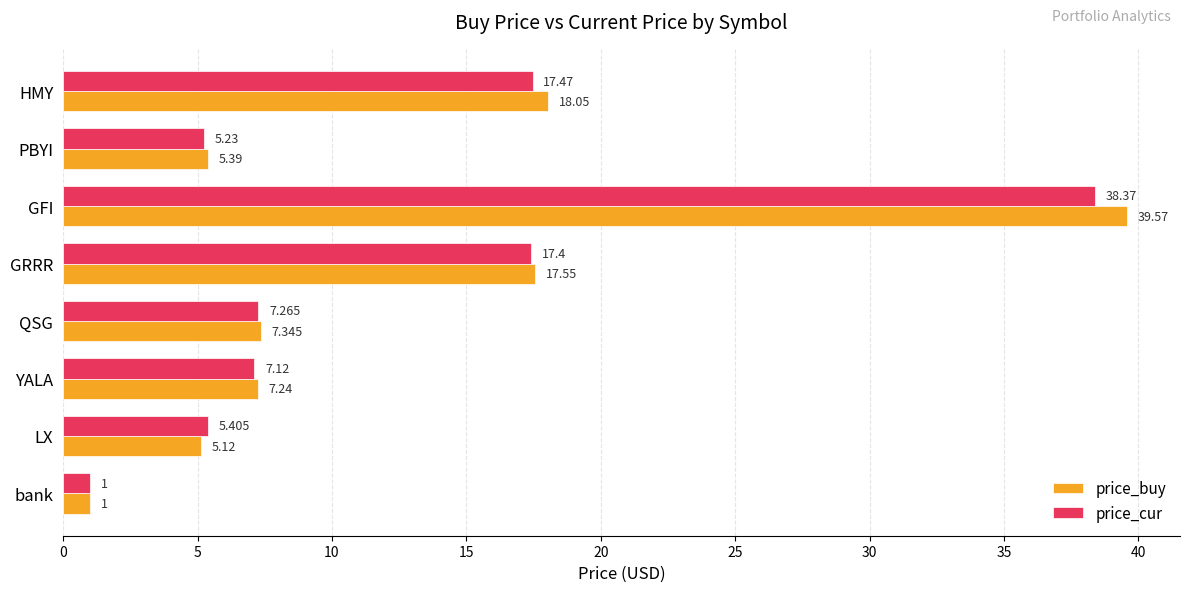

Which series has the largest total across all categories?

price_buy